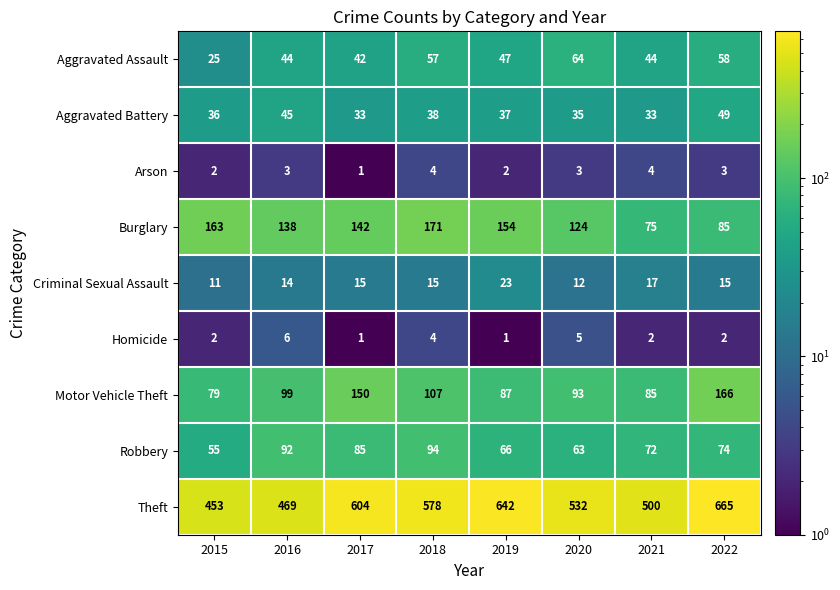

Between 2016 and 2020, which series saw the biggest shift?

Theft